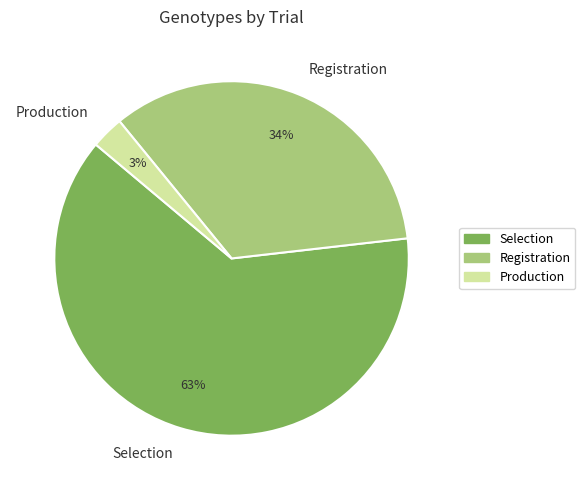

To the nearest percent, what is the difference between the largest and smallest slice percentages?

60%